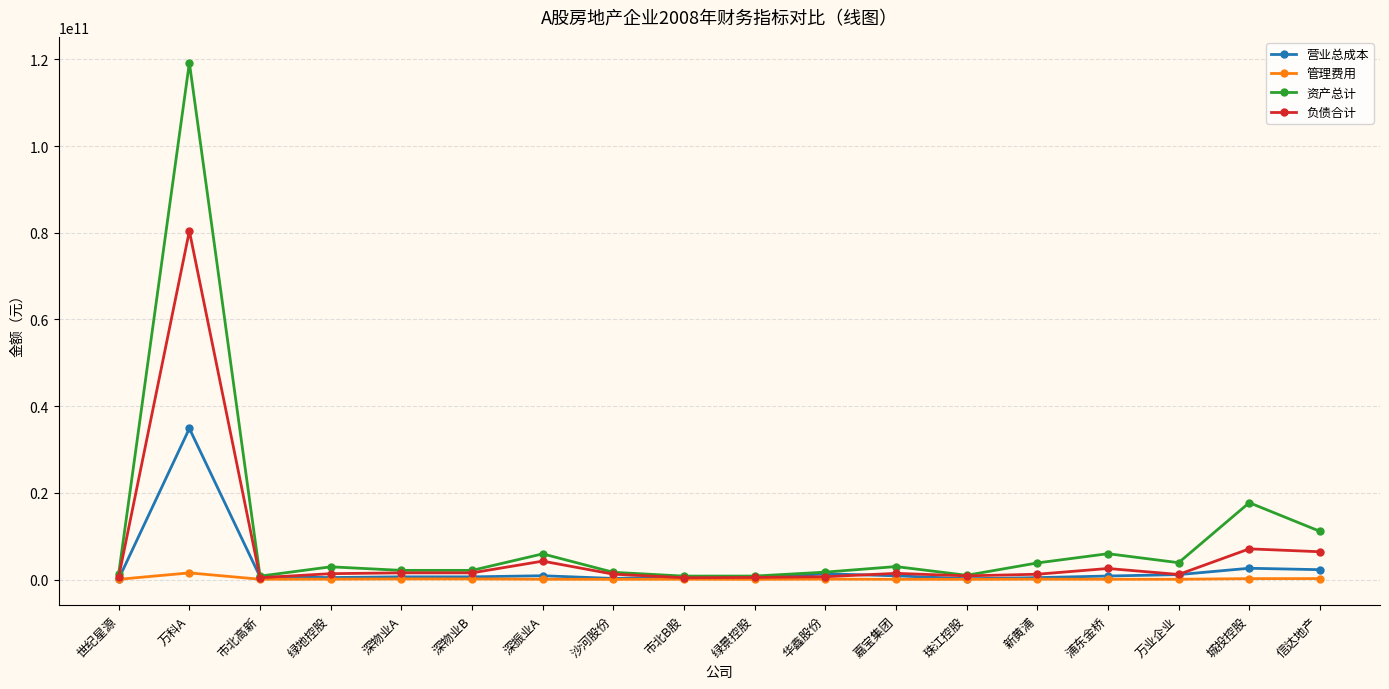

How many distinct data groups are displayed?

4